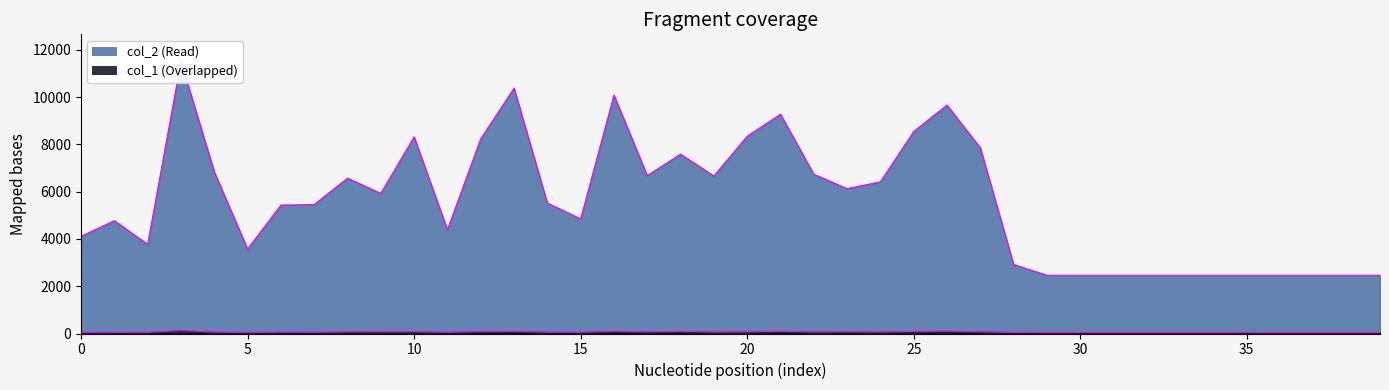

What are all the series names shown in the legend?

col_2, col_1